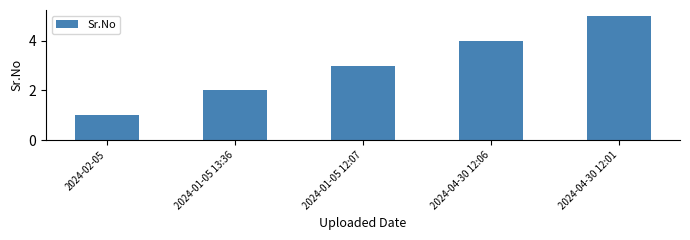

Reading left to right, transcribe all the data shown in this chart.

2024-02-05=1	2024-01-05 13:36=2	2024-01-05 12:07=3	2024-04-30 12:06=4	2024-04-30 12:01=5